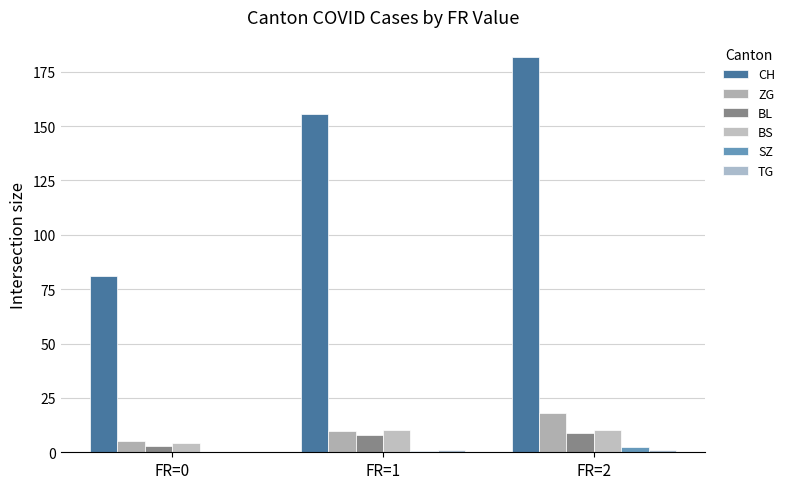

The CH series shows 76.8 at FR=1. True or false?

False